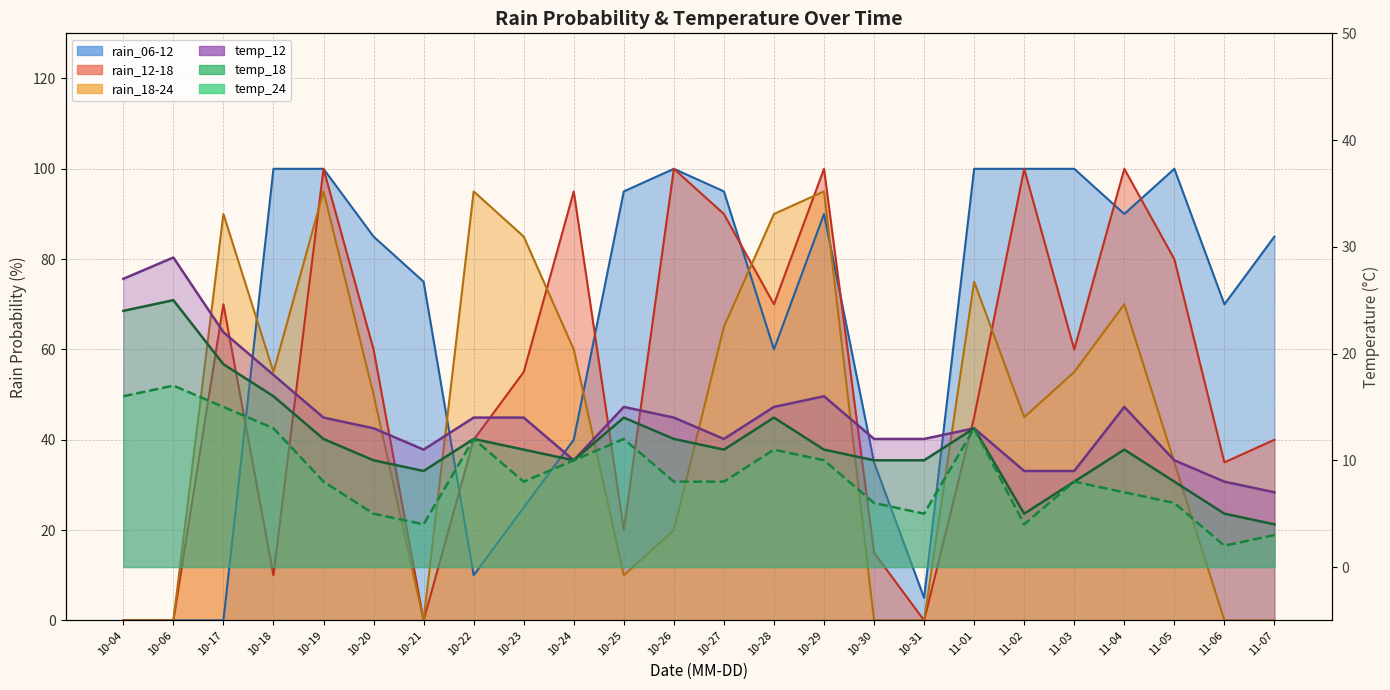

What is the total value across all series at 10-31?

32